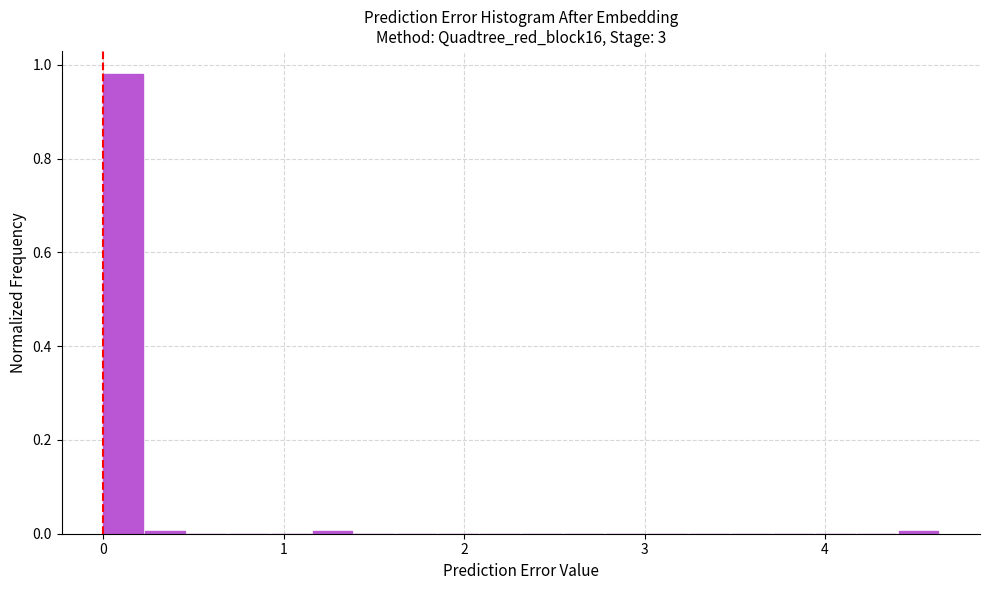

Read against the x-axis, roughly where is the centre of the tallest bar?

0.1